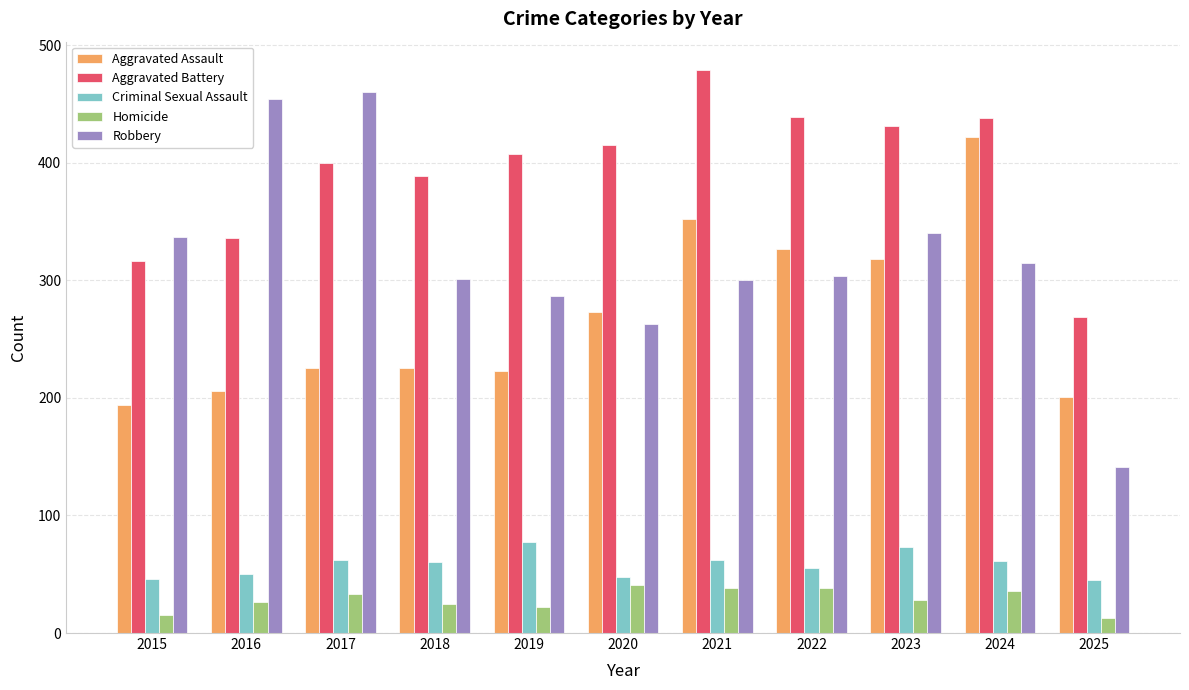

What is the value of the Aggravated Battery bar at the 1st from the left?

316